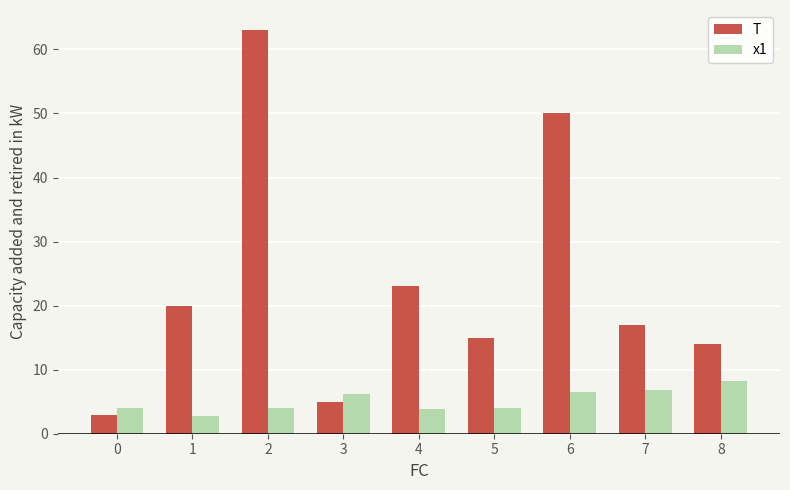

True or false: T has a value of 3.0 at 0.

True